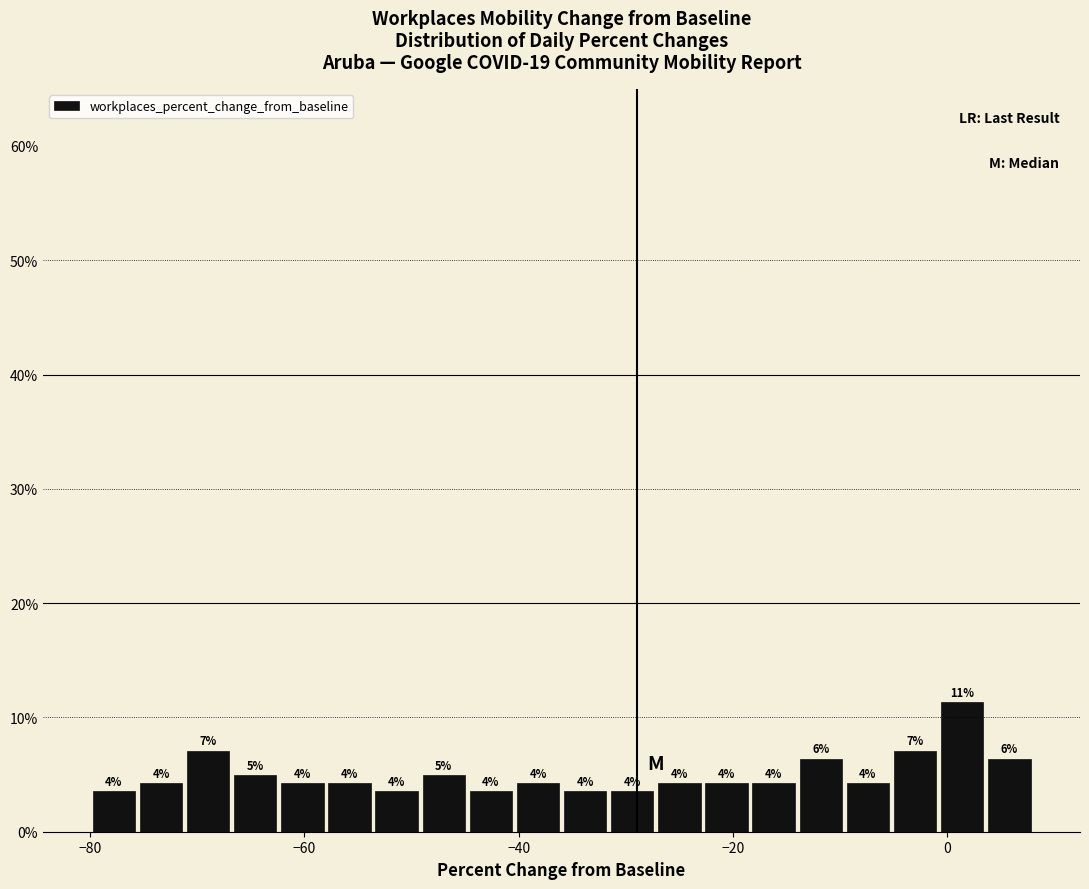

Around what value on the x-axis is the tallest bar? Give the approximate position of its centre, as read against the axis.

2